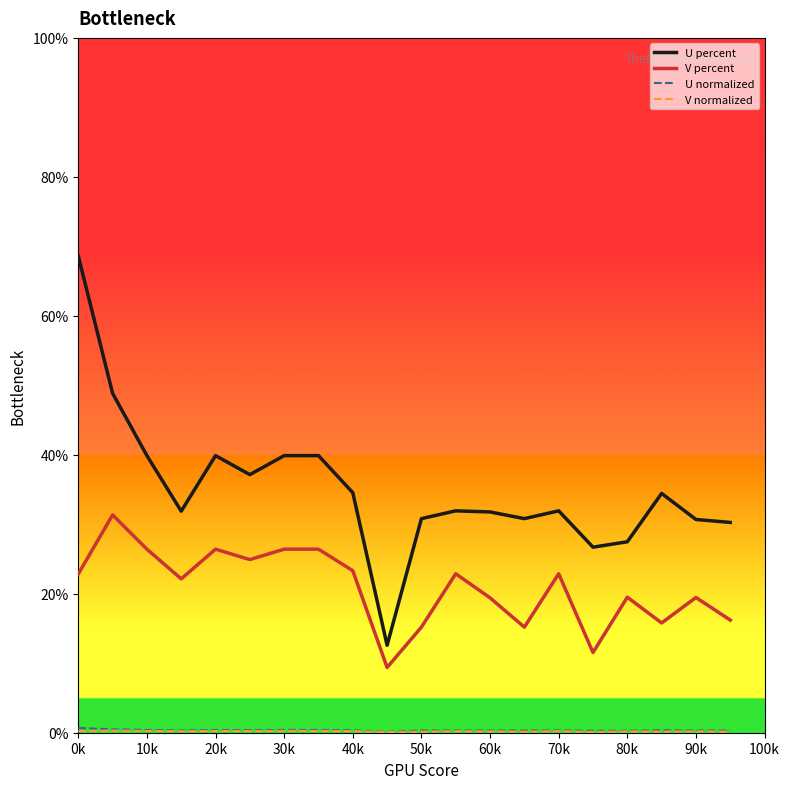

Which series has the widest spread of values?

U percent